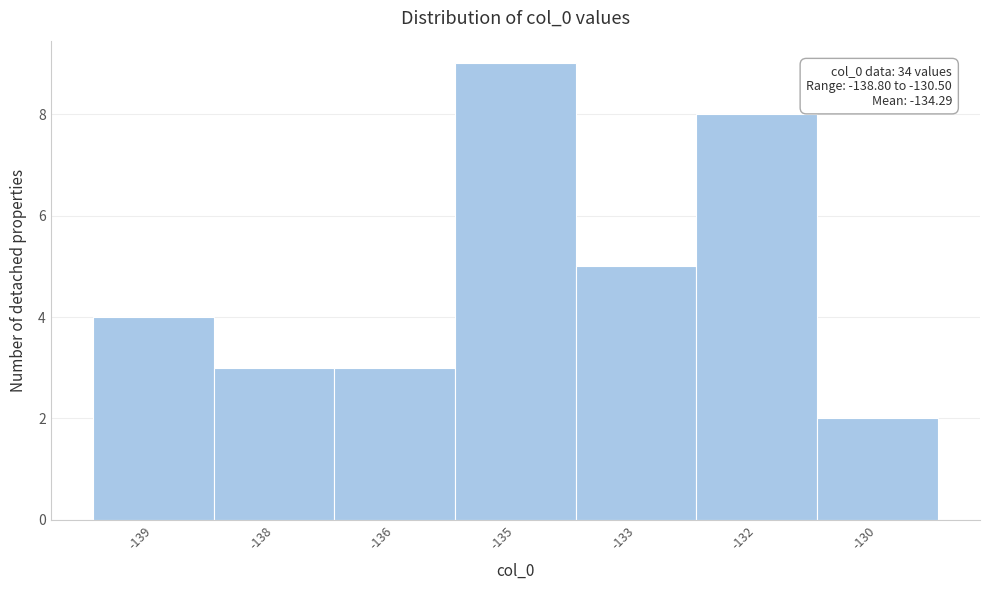

Reading left to right, transcribe all the data shown in this chart.

4	3	3	9	5	8	2